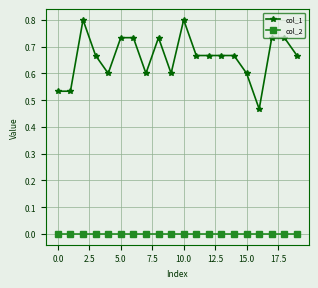

Which series has the largest total across all categories?

col_1